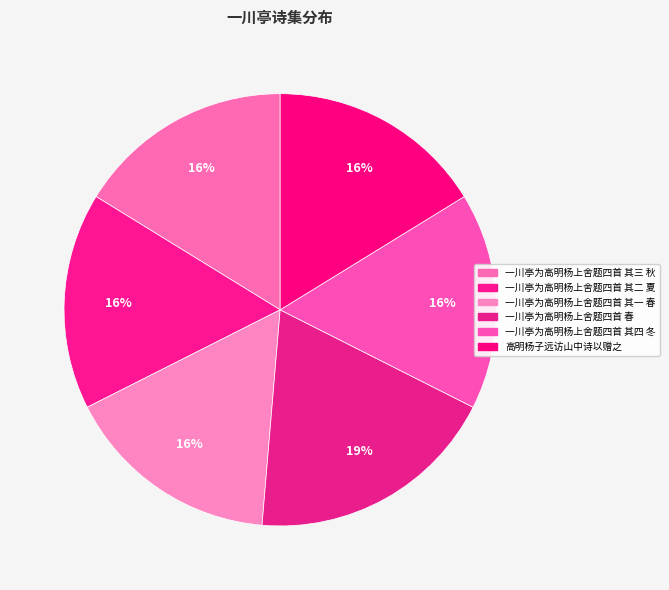

How many segments does this pie chart have?

6